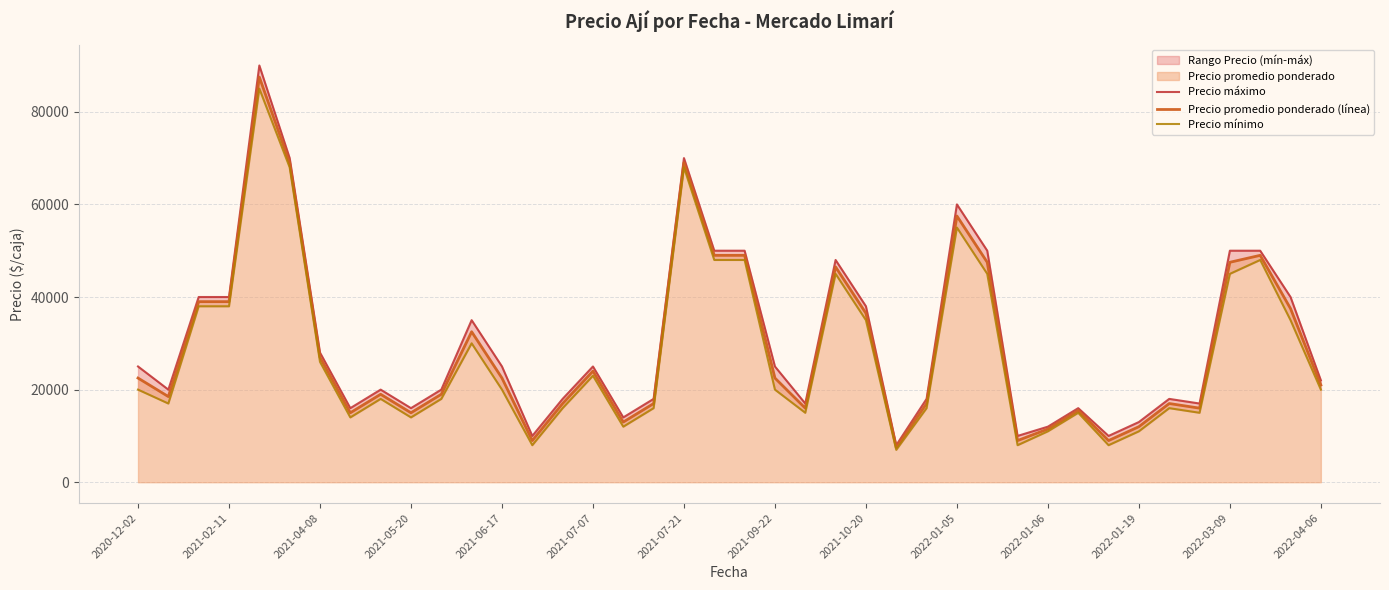

At how many categories does at least one series exceed 21113?

21